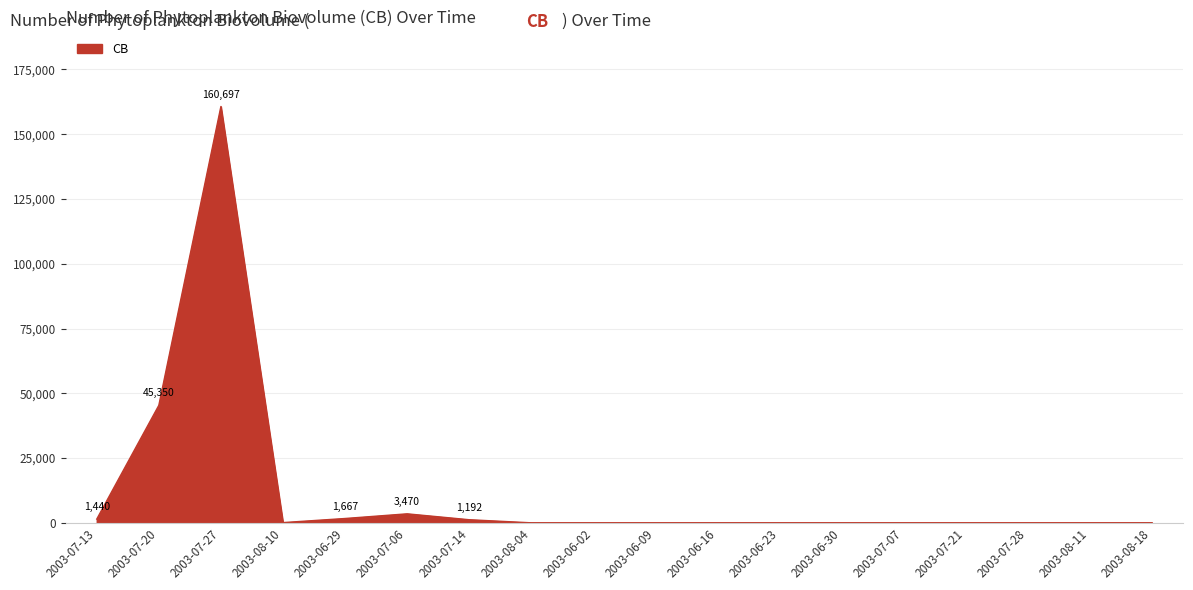

Is it true that the value at 2003-06-02 is 0?

True